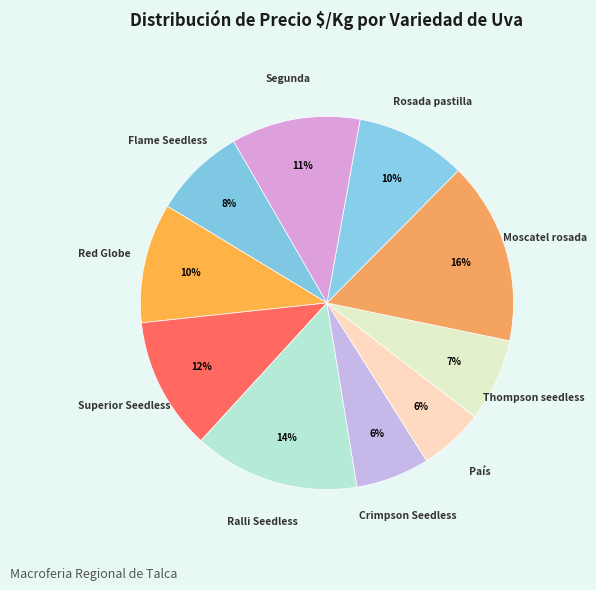

How many slices are in this pie chart?

10